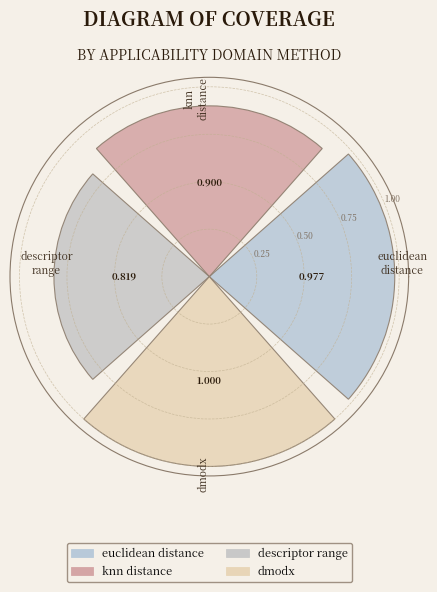

Rank the categories by value from lowest to highest.

descriptor_range, knn_distance, euclidean_distance, dmodx